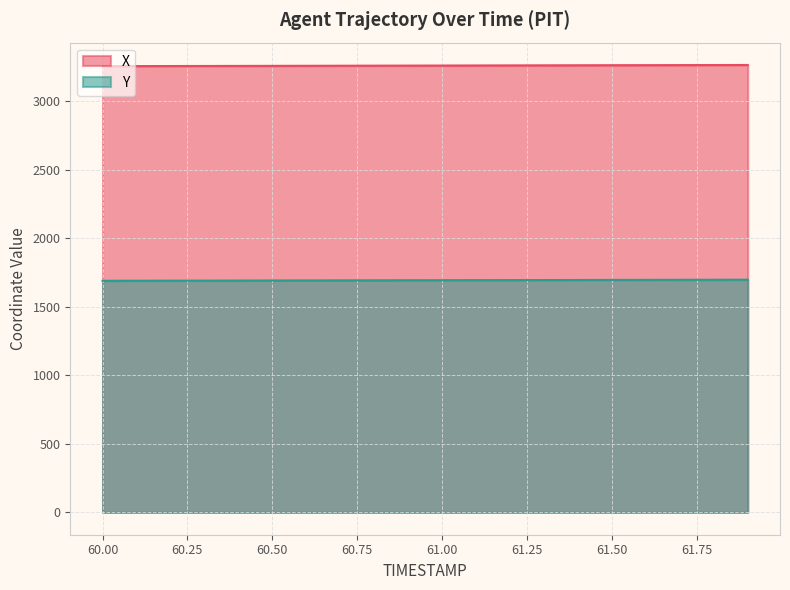

Is it true that Y equals 1690.1 at 60.3?

True